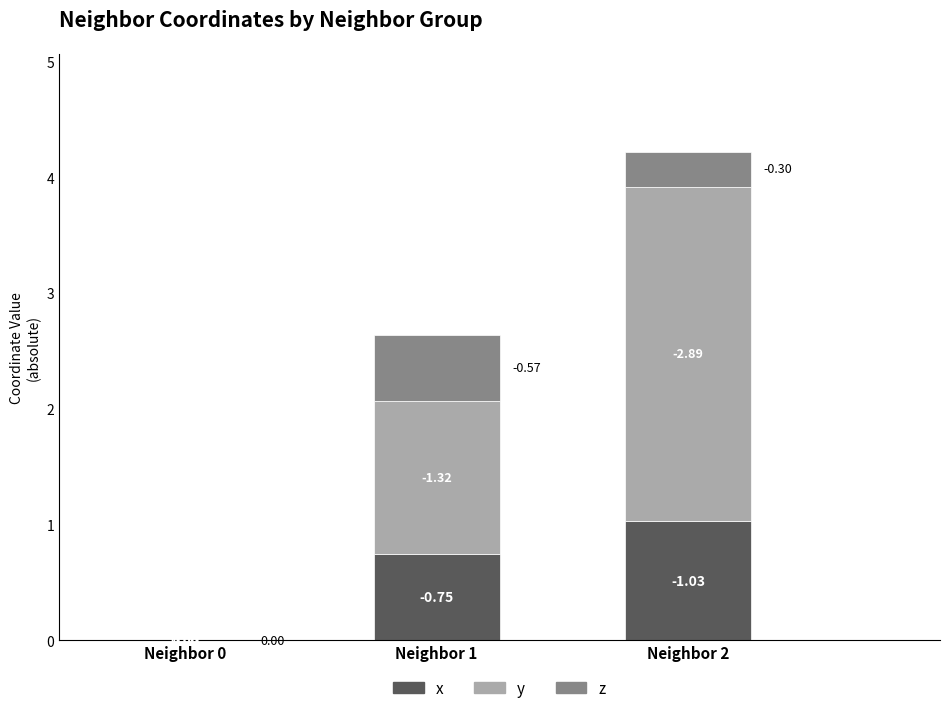

Are the bars grouped side by side (vs. stacked)?

No